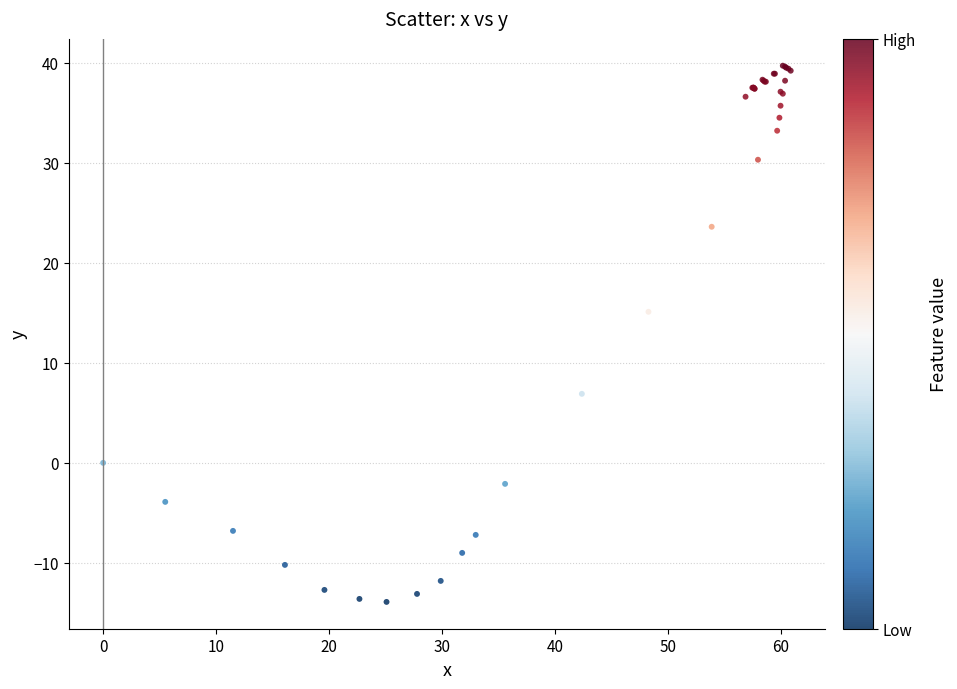

What Y value in the scatter plot is closest to 12?

15.1